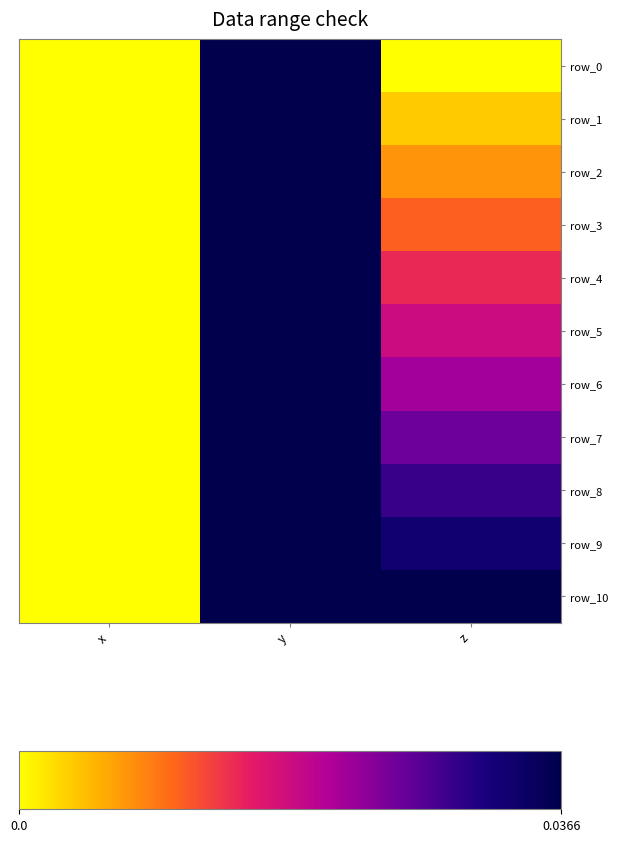

Where is row_7 nearest to the value 0?

z